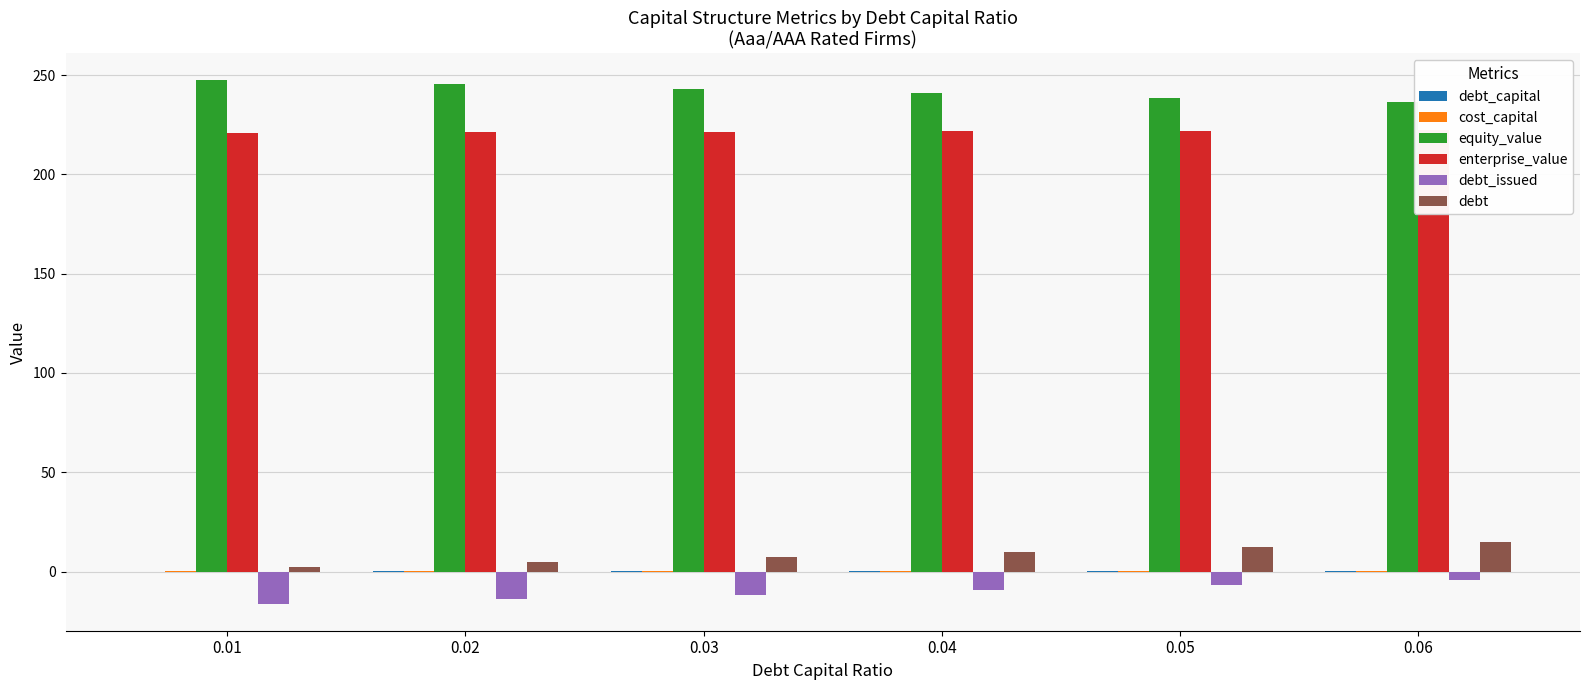

At which category is the sum across all series the highest?

0.06